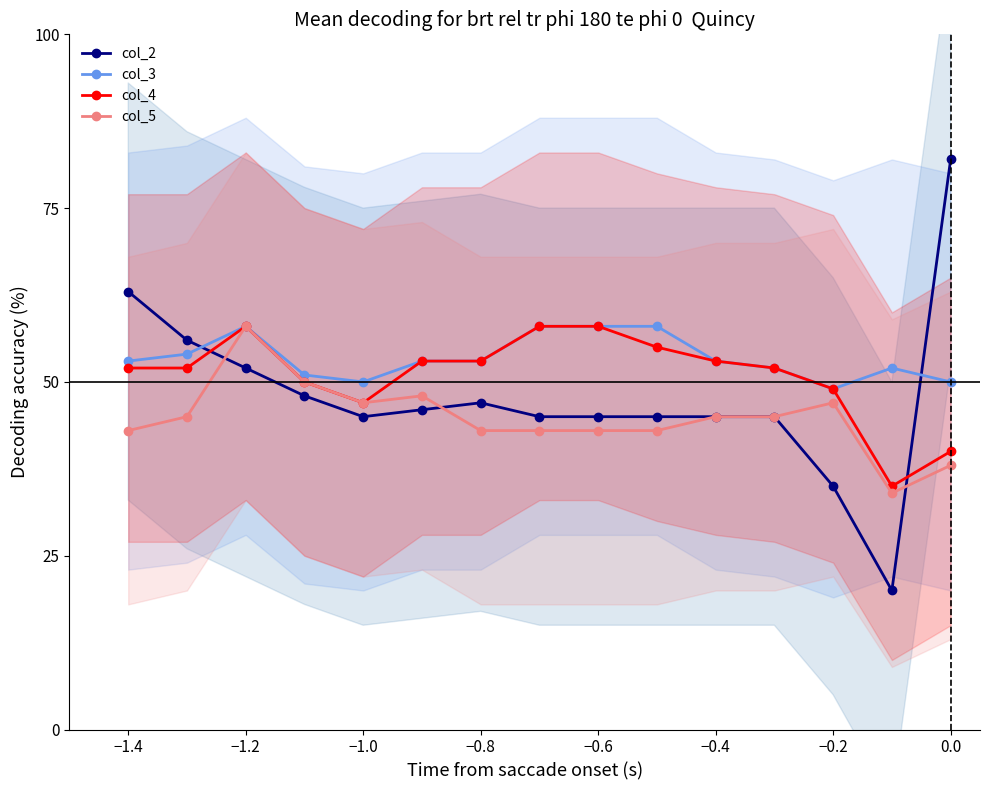

Rank the series by their average value, from lowest to highest.

col_5, col_2, col_4, col_3